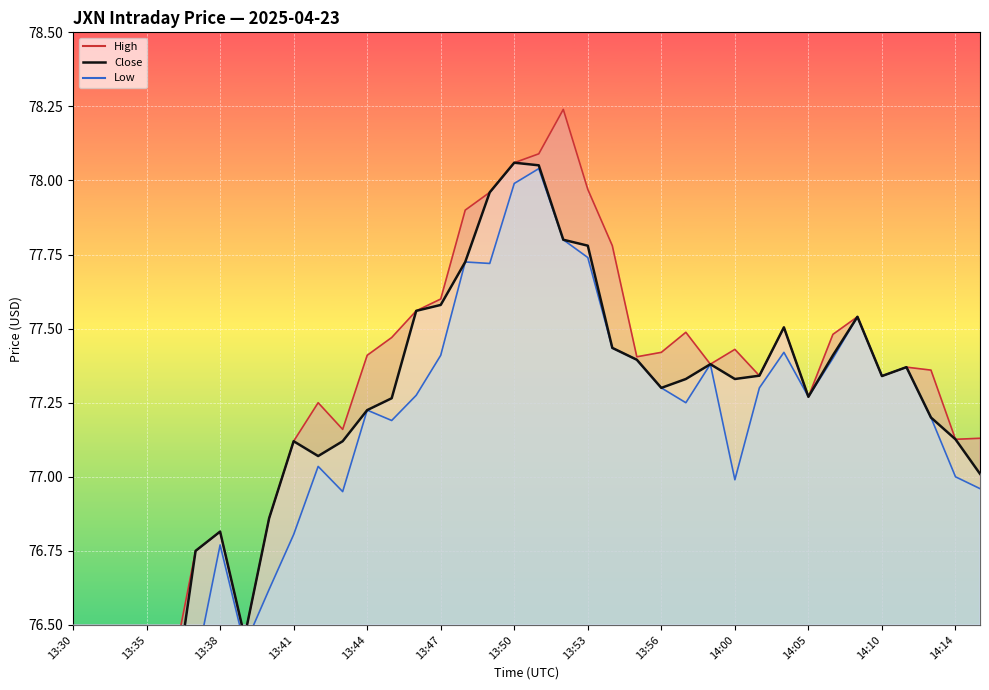

Reading right to left, list all the values displayed in this chart.

Close: 77.0	77.1	77.2	77.4	77.3	77.5	77.4	77.3	77.5	77.3	77.3	77.4	77.3	77.3	77.4	77.4	77.8	77.8	78.1	78.1	78.0	77.7	77.6	77.6	77.3	77.2	77.1	77.1	77.1	76.9	76.5	76.8	76.8	76.2	76.1	76.1	75.8	75.9
High: 77.1	77.1	77.4	77.4	77.3	77.5	77.5	77.3	77.5	77.3	77.4	77.4	77.5	77.4	77.4	77.8	78.0	78.2	78.1	78.1	78.0	77.9	77.6	77.6	77.5	77.4	77.2	77.2	77.1	76.9	76.5	76.8	76.8	76.3	76.4	76.1	75.9	76.2
Low: 77.0	77.0	77.2	77.4	77.3	77.5	77.4	77.3	77.4	77.3	77.0	77.4	77.2	77.3	77.4	77.4	77.7	77.8	78.0	78.0	77.7	77.7	77.4	77.3	77.2	77.2	76.9	77.0	76.8	76.6	76.4	76.8	76.4	76.1	76.1	76.1	75.8	75.7